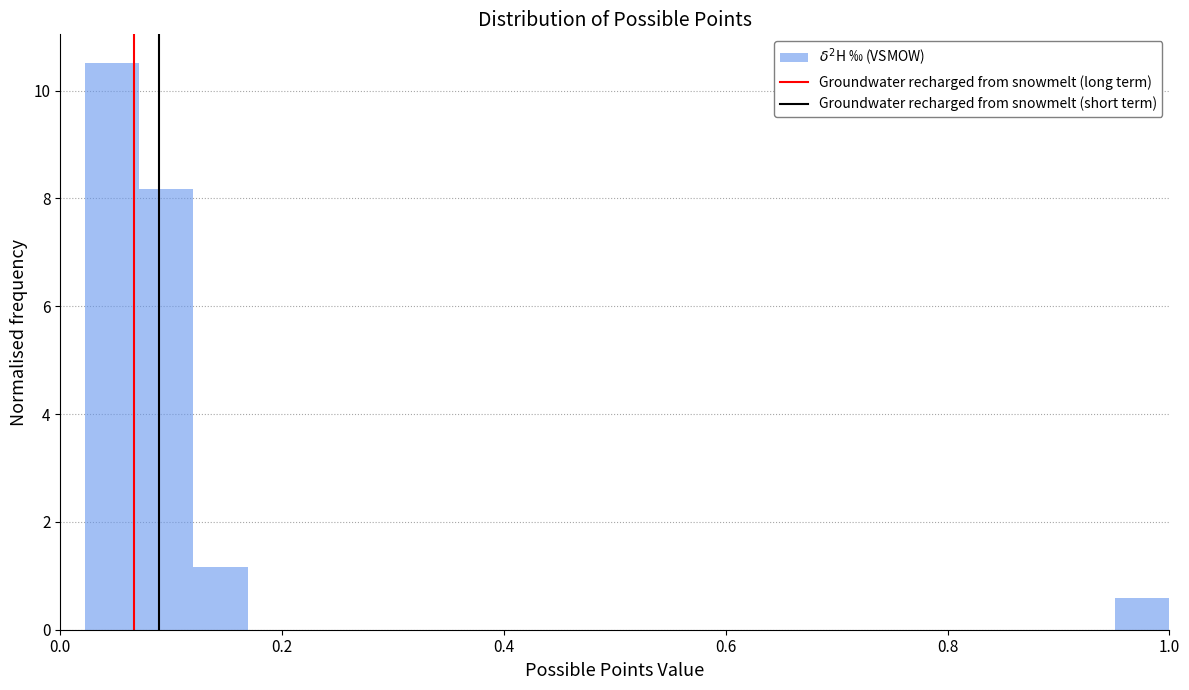

Around what value on the x-axis is the tallest bar? Give the approximate position of its centre, as read against the axis.

0.04